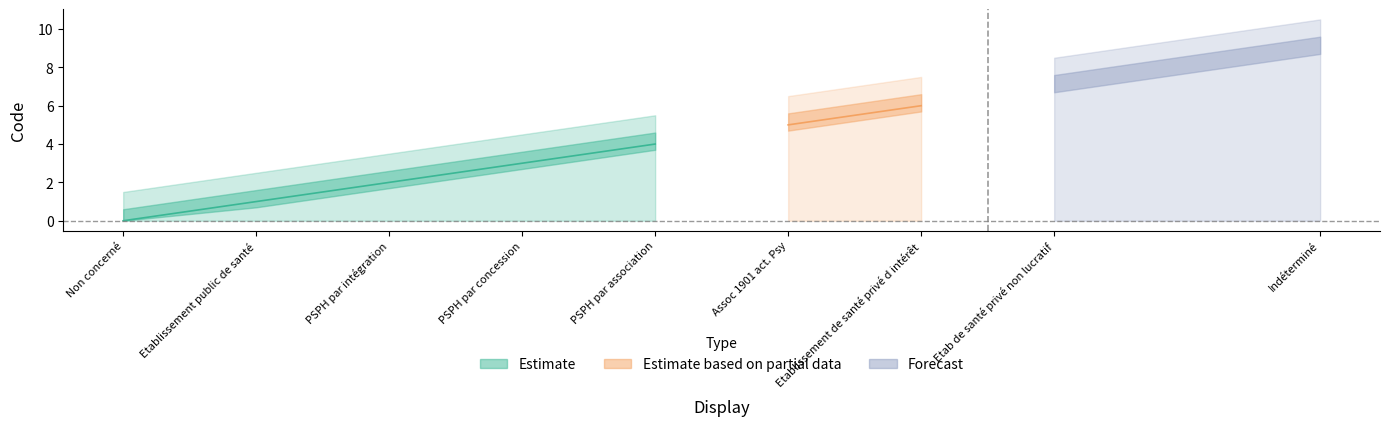

True or false: Estimate_mid and Estimate_upper cross at least once.

False